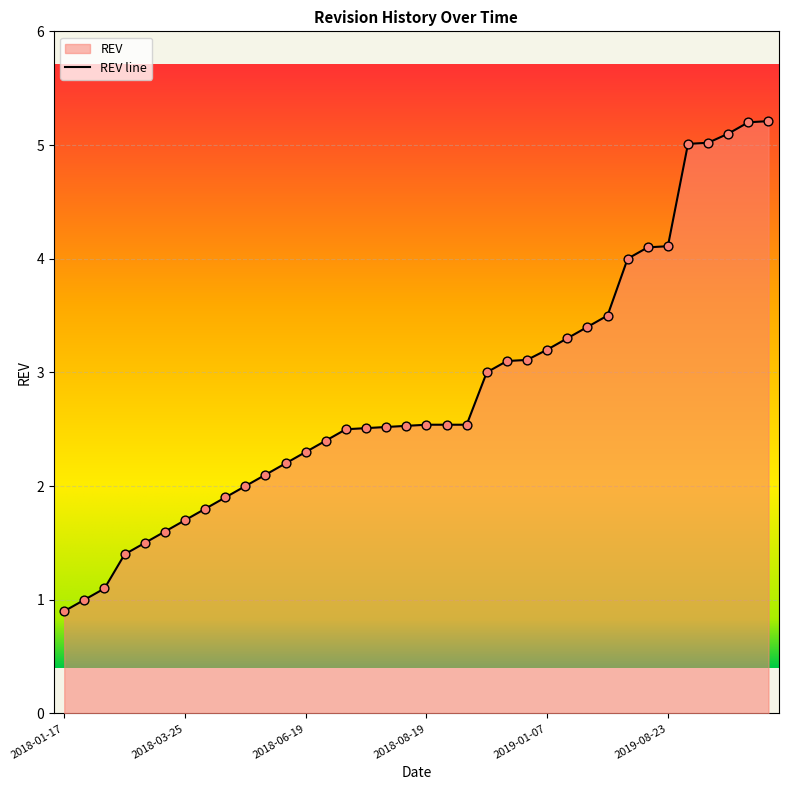

Which has a higher value, 2018-01-22 or 2019-09-24?

2019-09-24